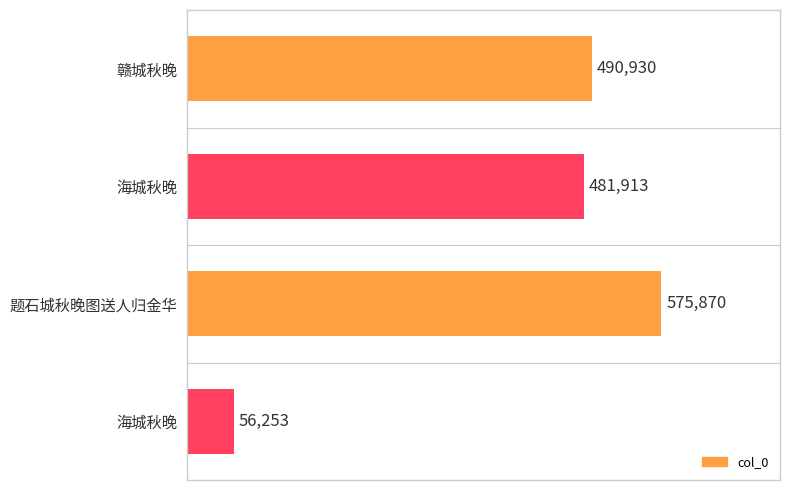

How many bars are there in total?

4